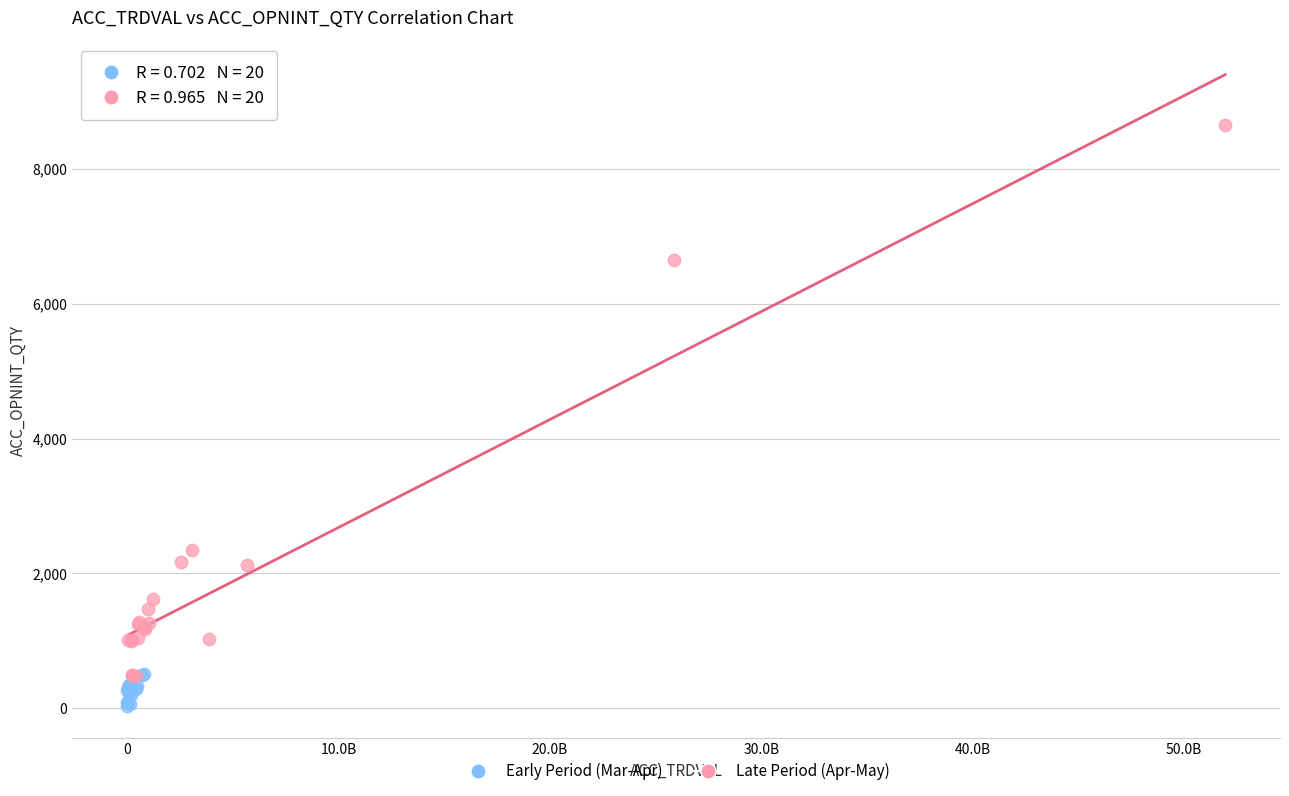

Which series reaches the maximum Y coordinate?

Late Period (Apr-May)